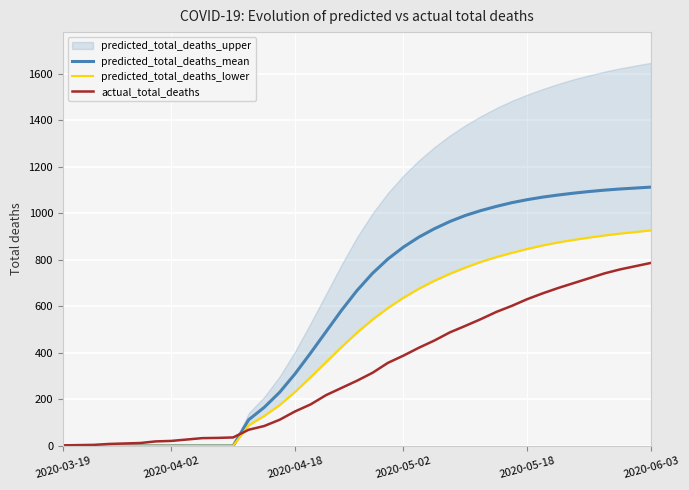

Where is actual_total_deaths nearest to the value 394?

2020-05-02